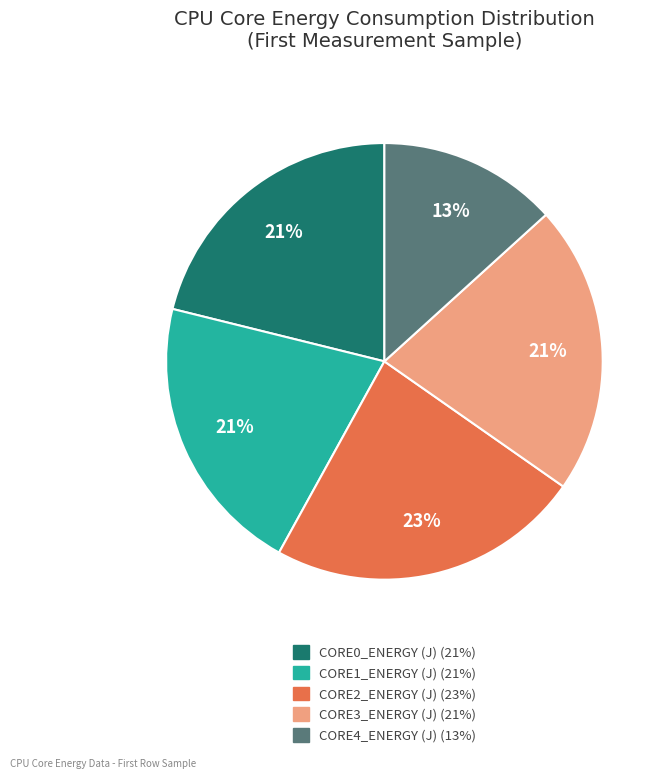

Is there any slice that represents more than half of the pie?

No